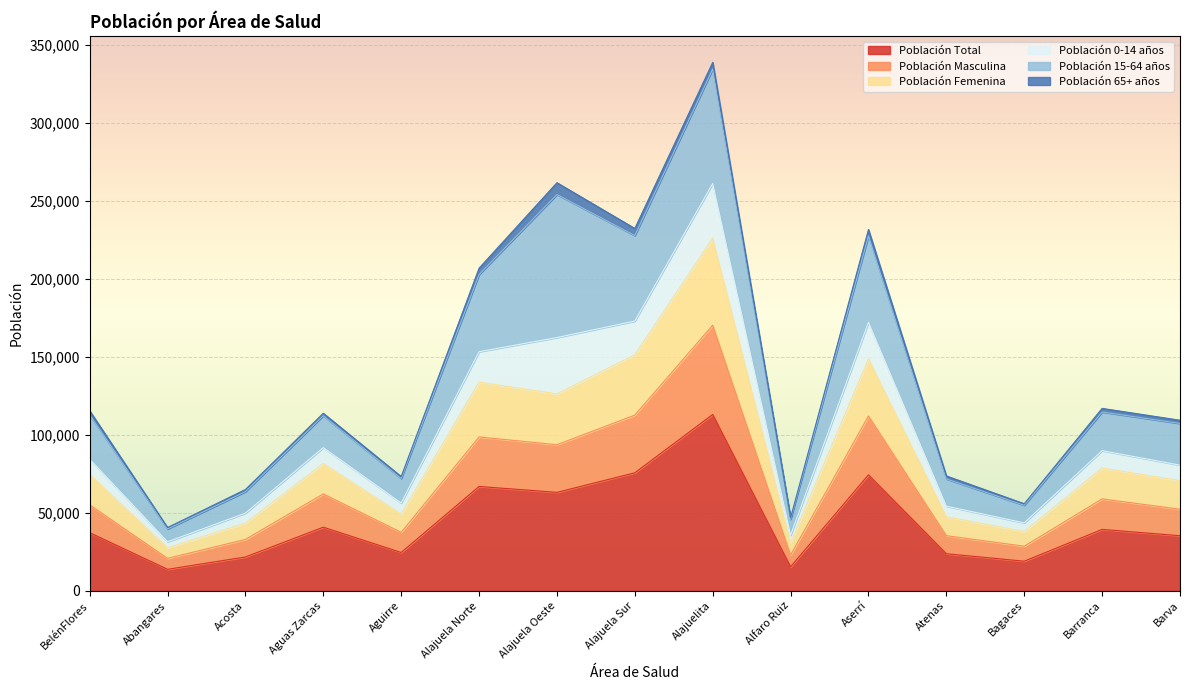

True or false: Población Total has a value of 39411.7 at Aserrí.

False